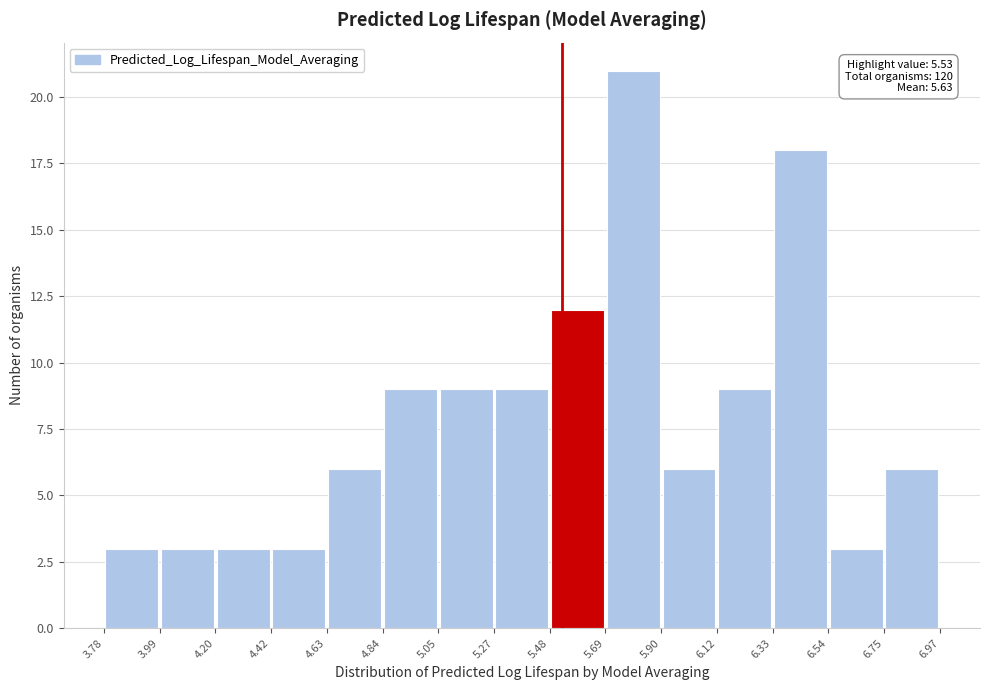

Which range on the x-axis has the tallest bar?

5.69 to 5.90